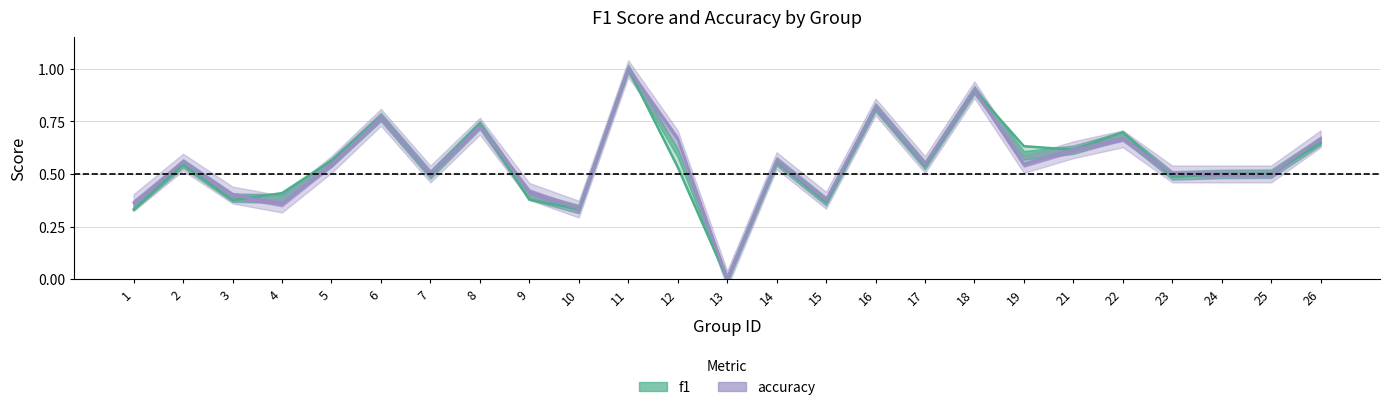

Reading left to right, extract all data points from this chart.

f1: 0.3	0.5	0.4	0.4	0.6	0.8	0.5	0.7	0.4	0.3	1.0	0.5	0.0	0.6	0.4	0.8	0.5	0.9	0.6	0.6	0.7	0.5	0.5	0.5	0.6
accuracy: 0.4	0.6	0.4	0.4	0.5	0.8	0.5	0.7	0.4	0.3	1.0	0.7	0.0	0.6	0.4	0.8	0.5	0.9	0.5	0.6	0.7	0.5	0.5	0.5	0.7